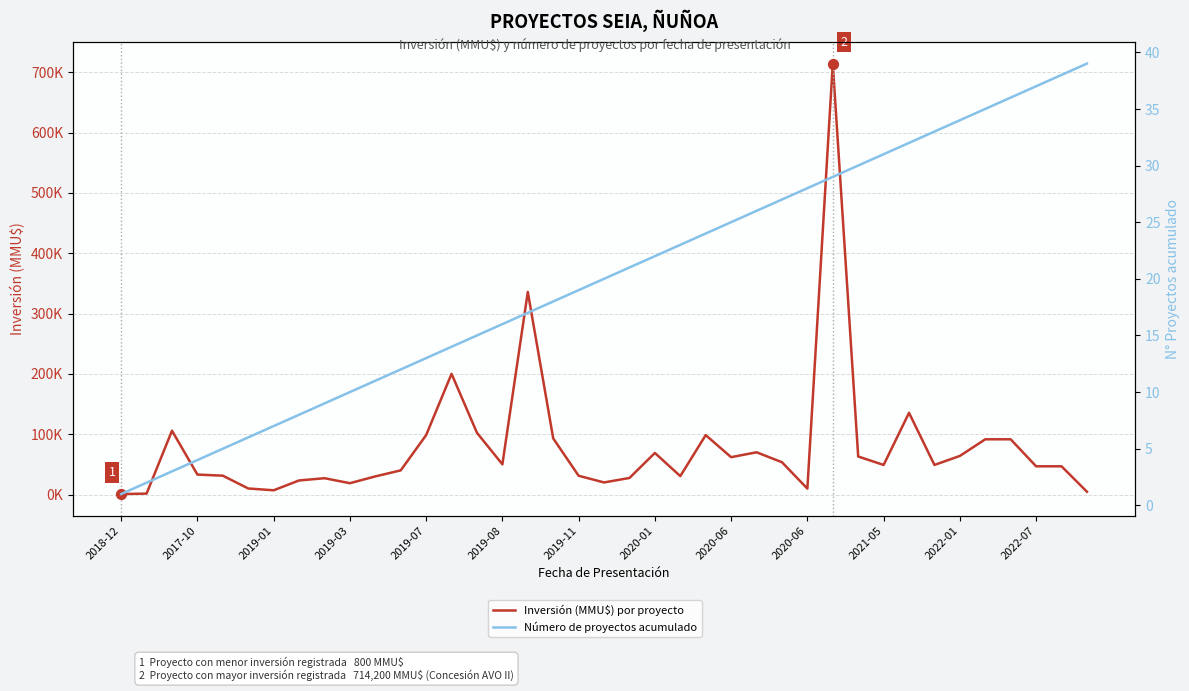

Which series reaches the maximum Y coordinate?

Inversión (MMU$) por proyecto